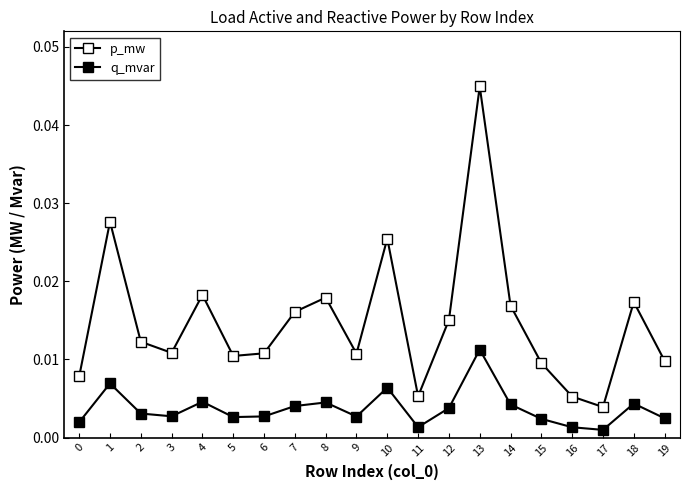

Which category has the highest value across all series?

13